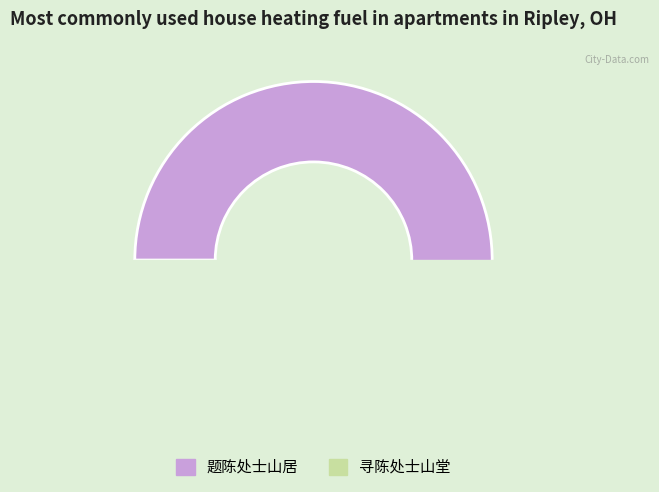

Do 题陈处士山居 and 寻陈处士山堂 together represent more than half of the pie?

Yes